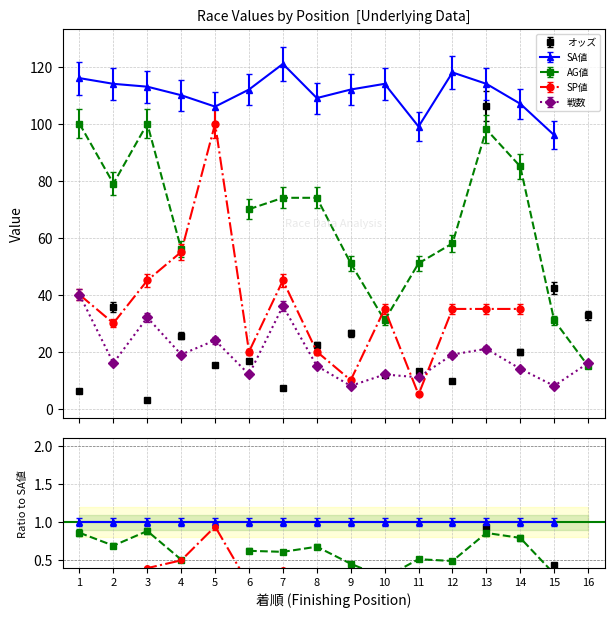

The 戦数 series shows 8.0 at 15. True or false?

True